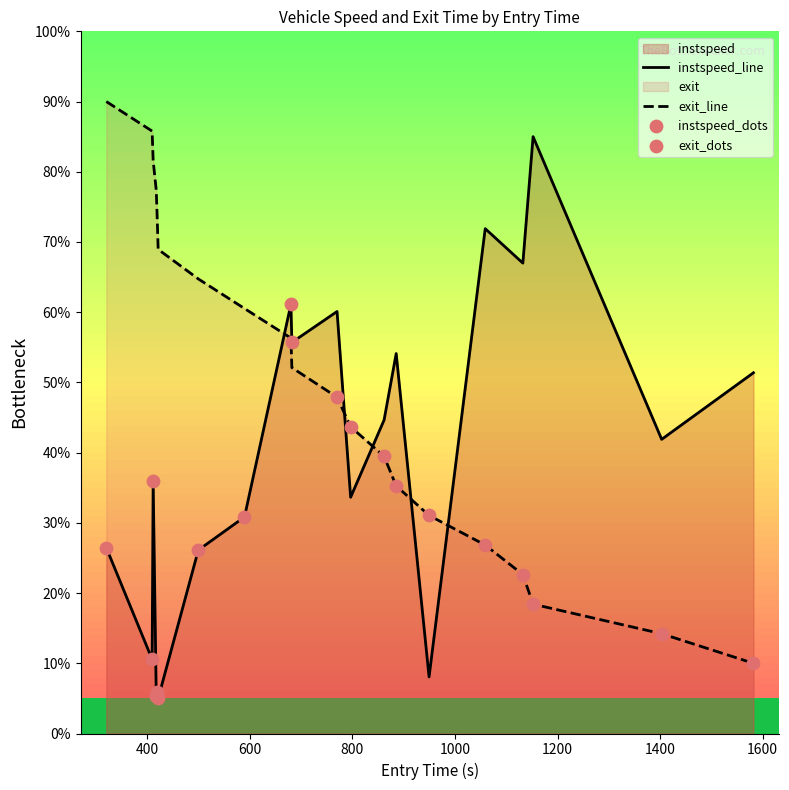

List the series in order of their overall mean, highest first.

exit_line, instspeed_line